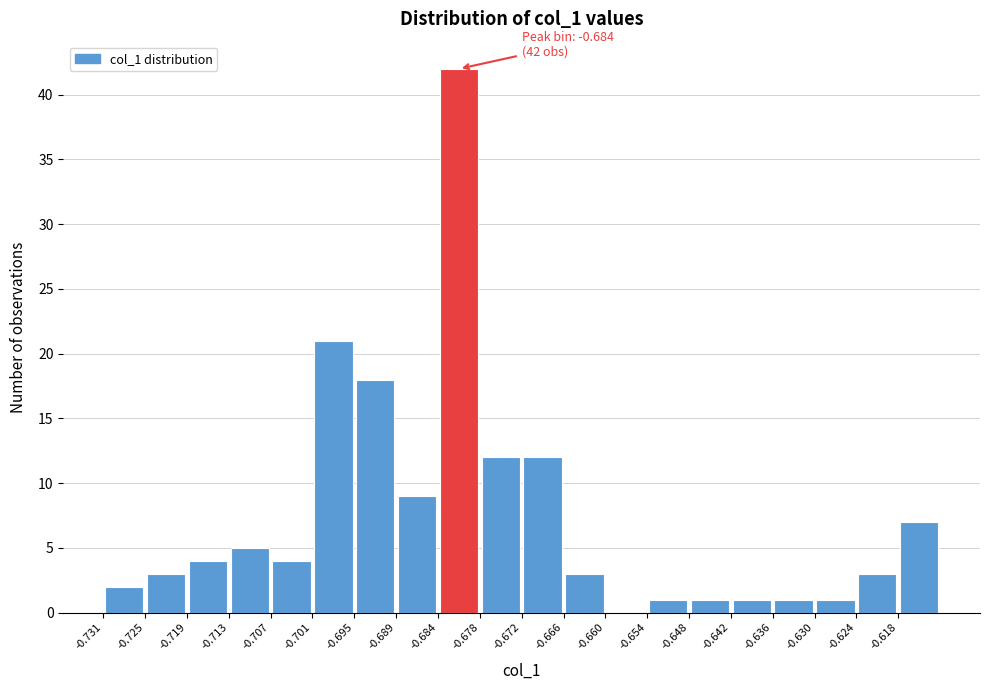

Which range on the x-axis has the tallest bar?

-0.684 to -0.678